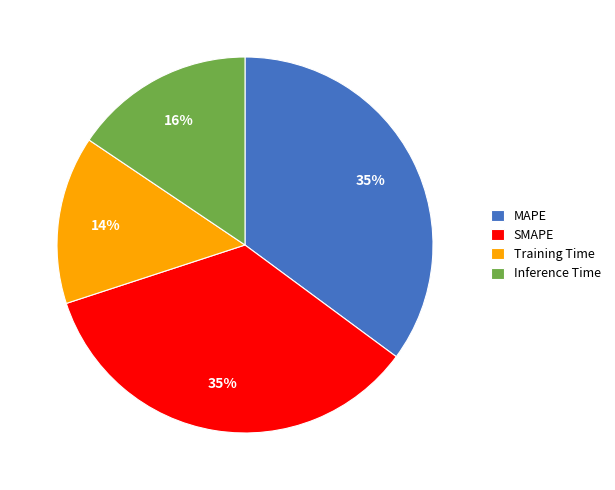

Which has a higher value, Inference Time or Training Time?

Inference Time